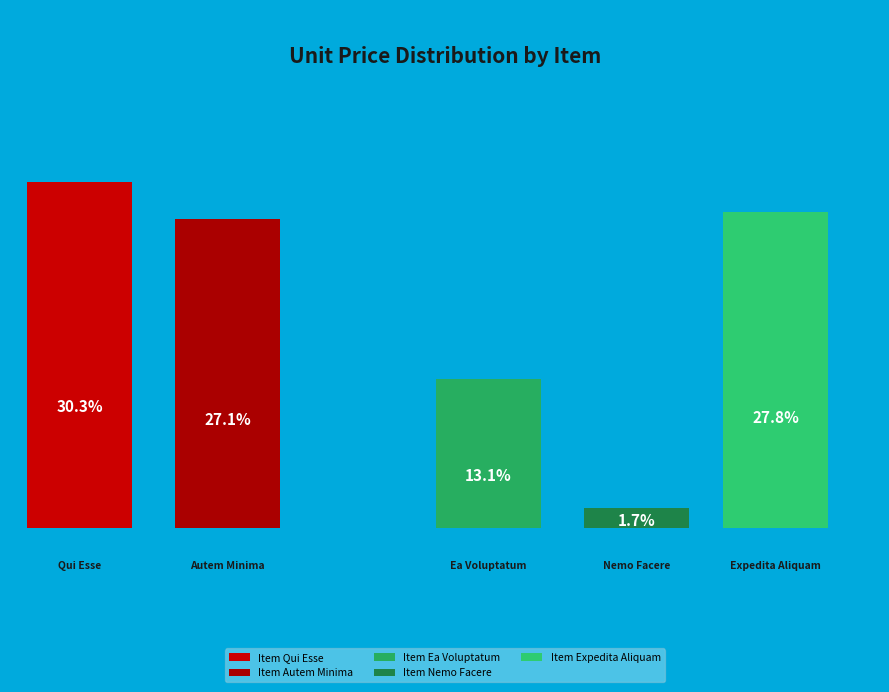

How many slices are in this pie chart?

5